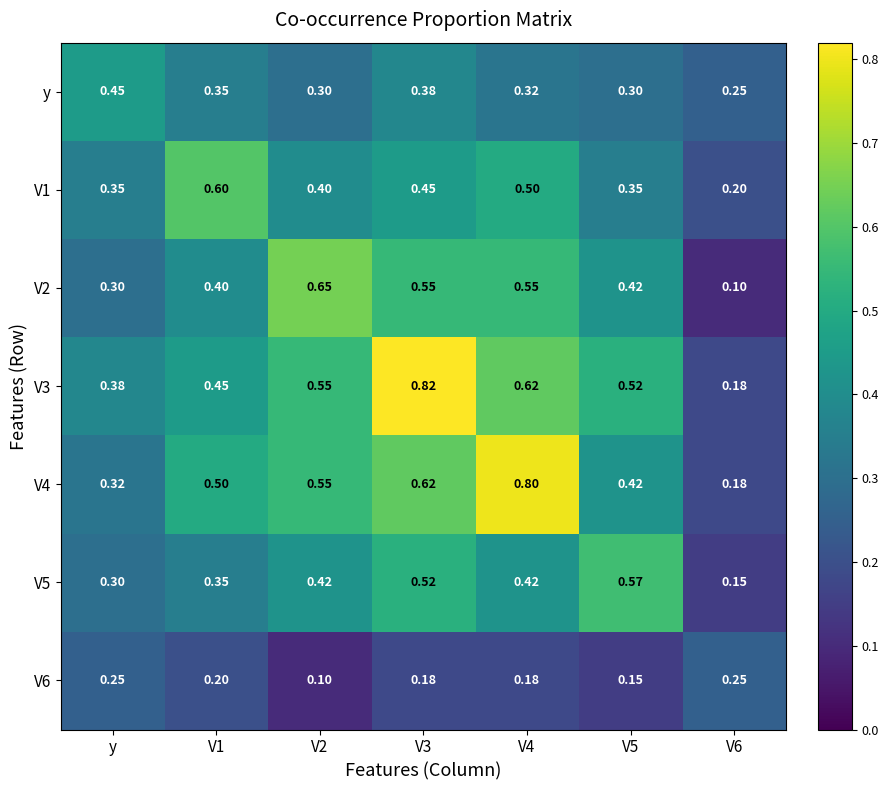

How many distinct data groups are displayed?

7